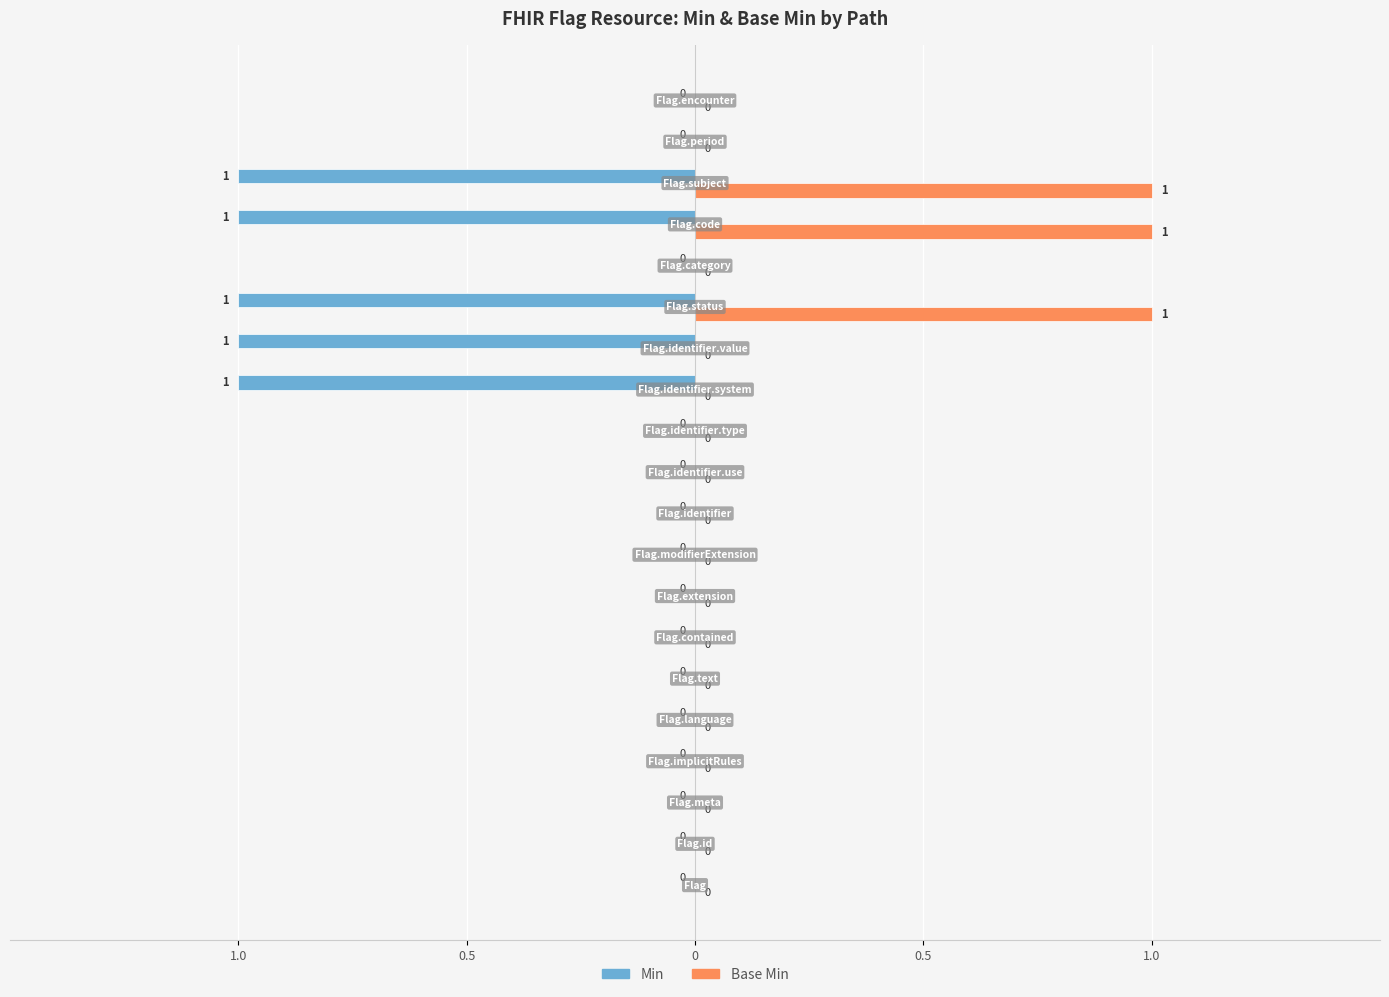

What are all the series names shown in the legend?

Min, Base Min